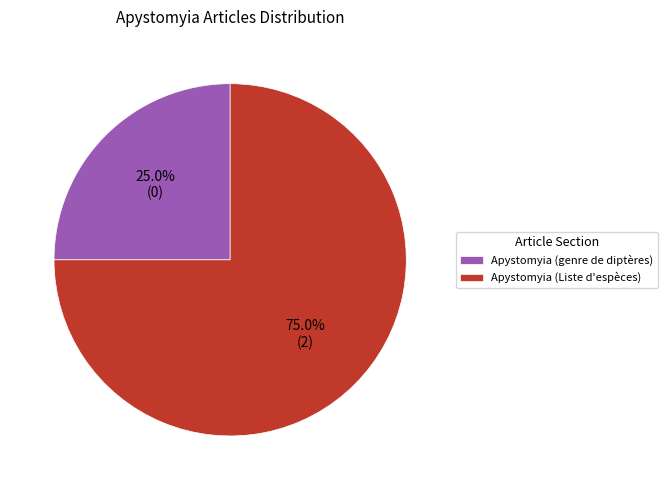

How many slices are in this pie chart?

2